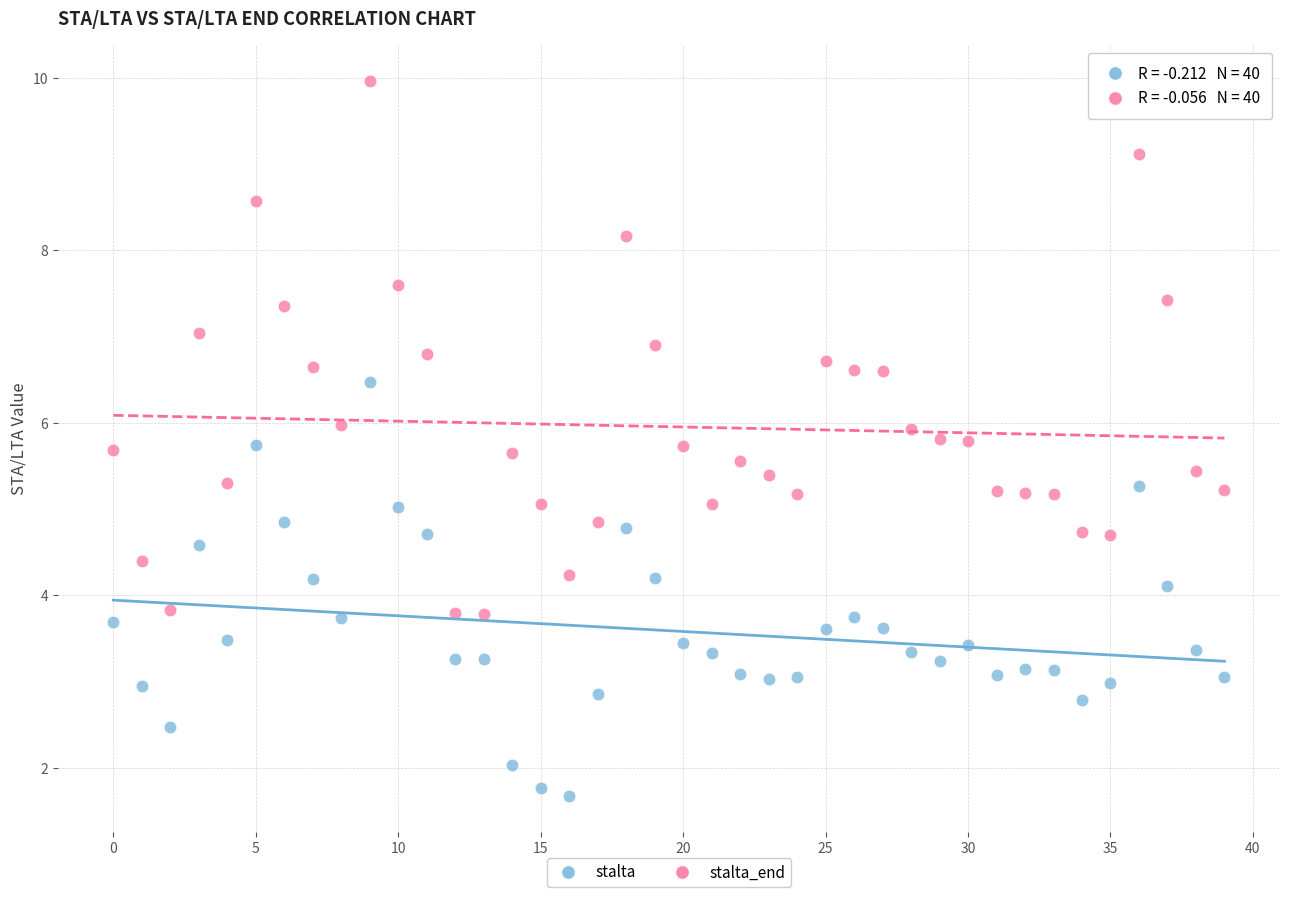

Which series has the largest Y range (max minus min)?

stalta_end